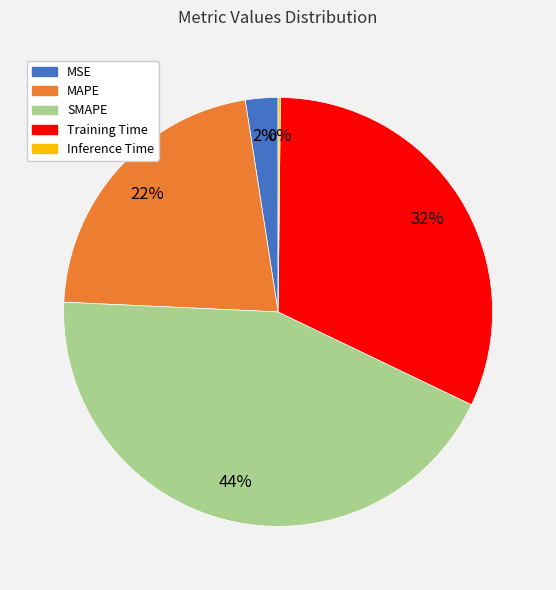

What percentage is the MAPE slice, to the nearest percent?

22%